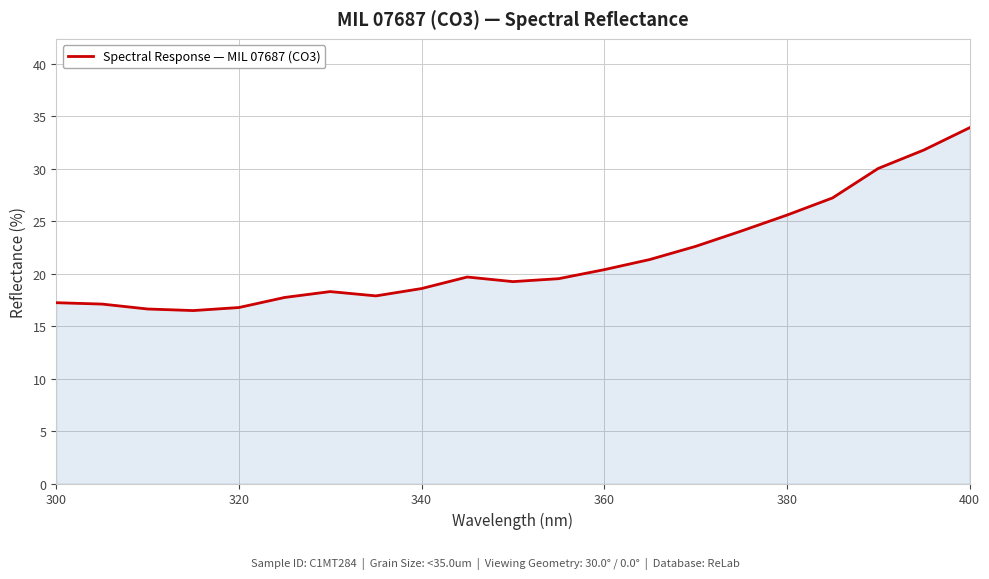

What is the difference between the second highest and minimum values?

15.3